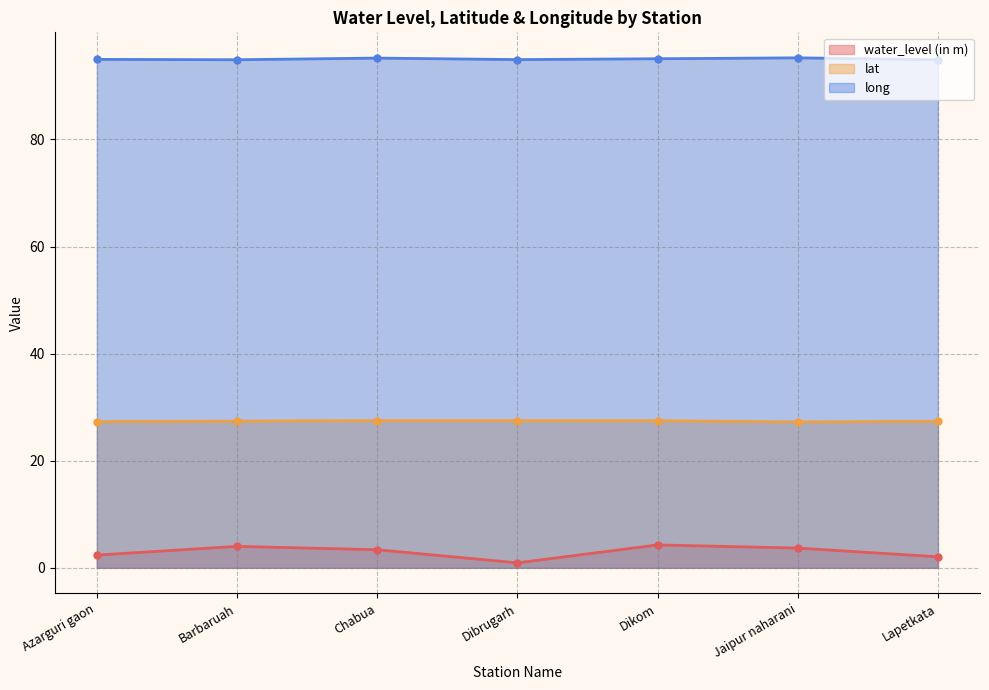

At which label does water_level (in m) first exceed 3?

Barbaruah